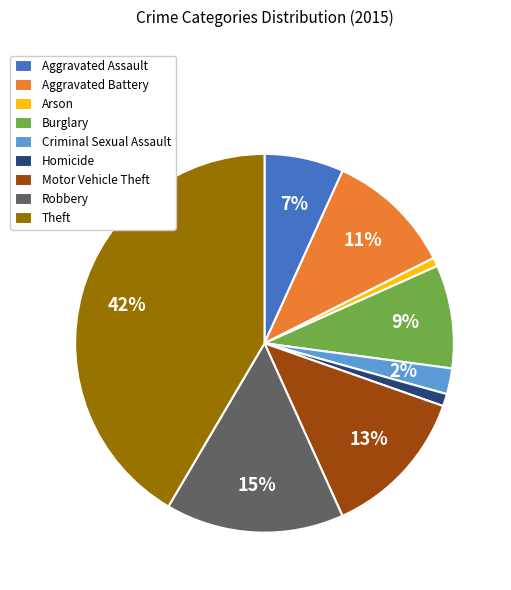

Which slice is the largest?

Theft